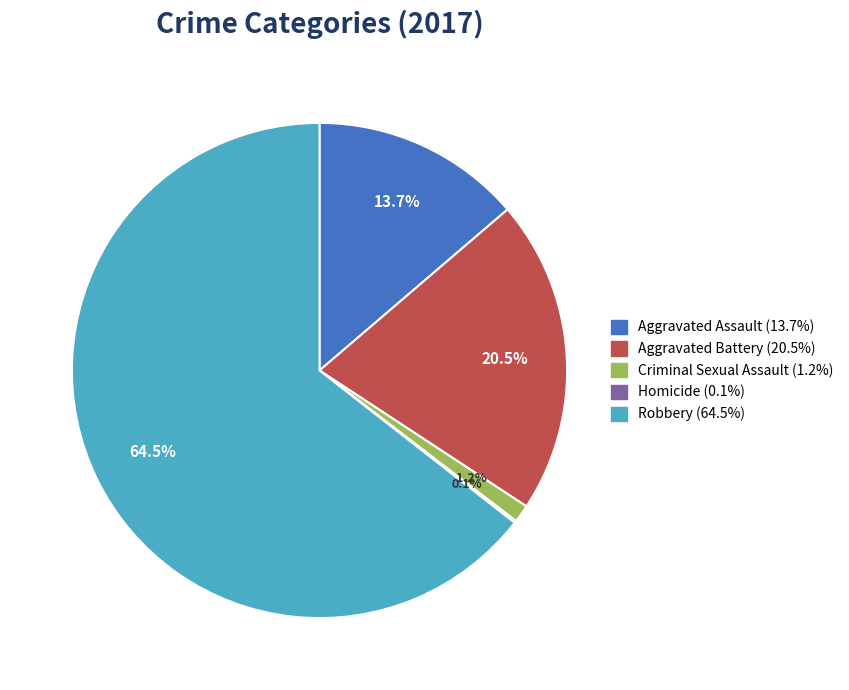

What is the largest slice in the pie chart?

Robbery